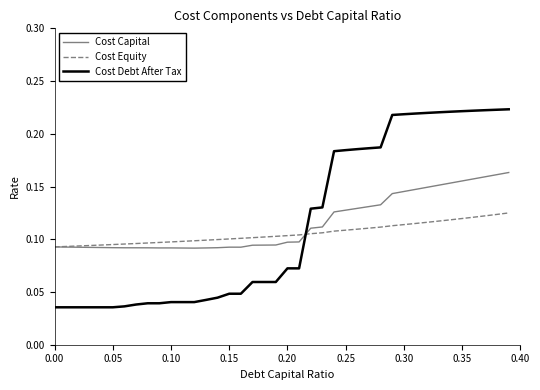

Is this an area chart (filled region under the line)?

No